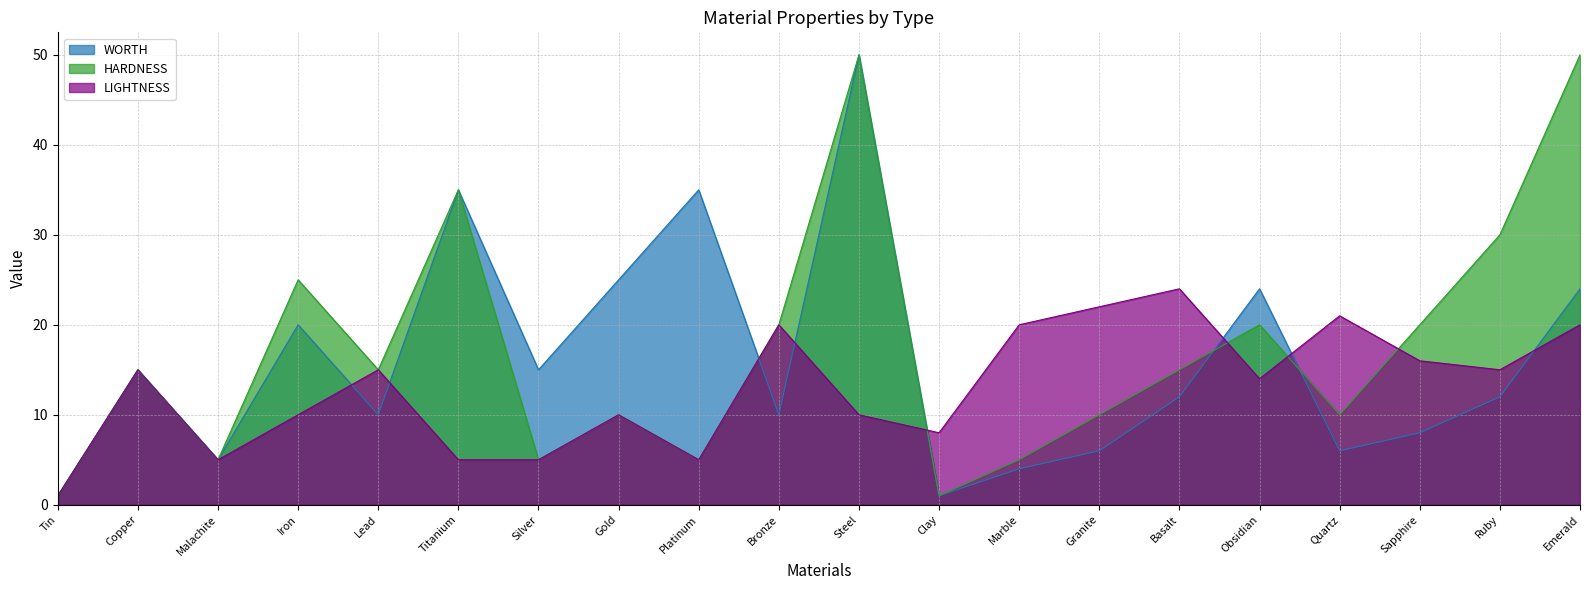

At which label does WORTH reach its peak?

Steel